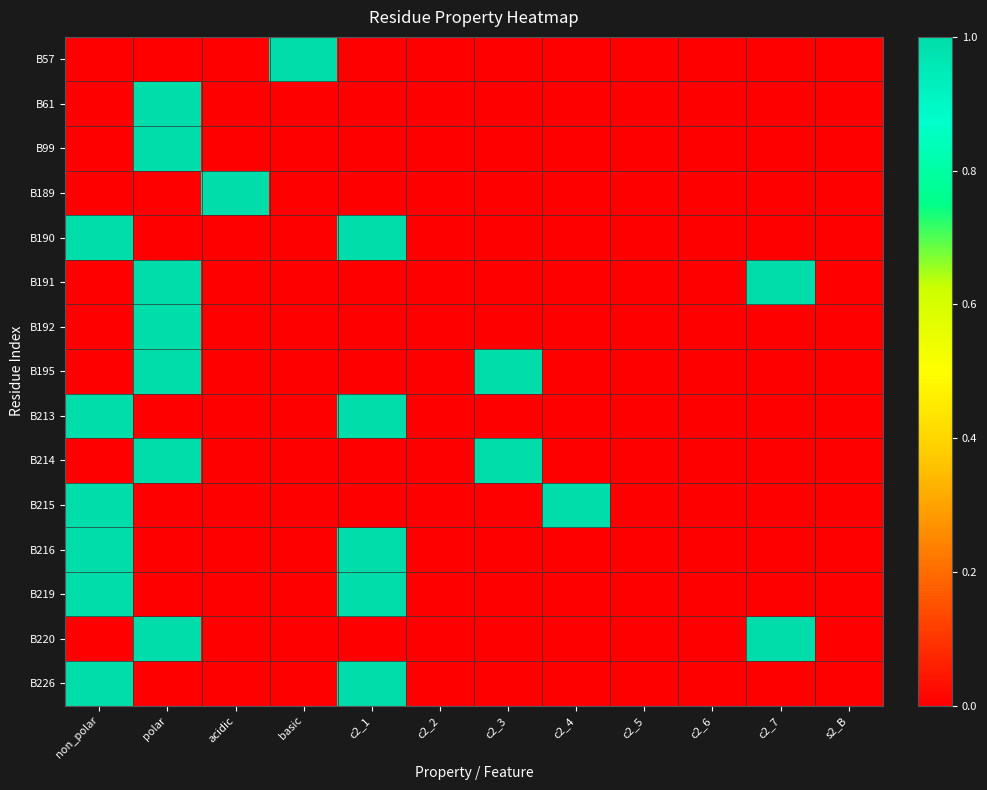

Reading left to right, extract all data points from this chart.

B57: non_polar=0	polar=0	acidic=0	basic=1	c2_1=0	c2_2=0	c2_3=0	c2_4=0	c2_5=0	c2_6=0	c2_7=0	s2_B=0
B61: non_polar=0	polar=1	acidic=0	basic=0	c2_1=0	c2_2=0	c2_3=0	c2_4=0	c2_5=0	c2_6=0	c2_7=0	s2_B=0
B99: non_polar=0	polar=1	acidic=0	basic=0	c2_1=0	c2_2=0	c2_3=0	c2_4=0	c2_5=0	c2_6=0	c2_7=0	s2_B=0
B189: non_polar=0	polar=0	acidic=1	basic=0	c2_1=0	c2_2=0	c2_3=0	c2_4=0	c2_5=0	c2_6=0	c2_7=0	s2_B=0
B190: non_polar=1	polar=0	acidic=0	basic=0	c2_1=1	c2_2=0	c2_3=0	c2_4=0	c2_5=0	c2_6=0	c2_7=0	s2_B=0
B191: non_polar=0	polar=1	acidic=0	basic=0	c2_1=0	c2_2=0	c2_3=0	c2_4=0	c2_5=0	c2_6=0	c2_7=1	s2_B=0
B192: non_polar=0	polar=1	acidic=0	basic=0	c2_1=0	c2_2=0	c2_3=0	c2_4=0	c2_5=0	c2_6=0	c2_7=0	s2_B=0
B195: non_polar=0	polar=1	acidic=0	basic=0	c2_1=0	c2_2=0	c2_3=1	c2_4=0	c2_5=0	c2_6=0	c2_7=0	s2_B=0
B213: non_polar=1	polar=0	acidic=0	basic=0	c2_1=1	c2_2=0	c2_3=0	c2_4=0	c2_5=0	c2_6=0	c2_7=0	s2_B=0
B214: non_polar=0	polar=1	acidic=0	basic=0	c2_1=0	c2_2=0	c2_3=1	c2_4=0	c2_5=0	c2_6=0	c2_7=0	s2_B=0
B215: non_polar=1	polar=0	acidic=0	basic=0	c2_1=0	c2_2=0	c2_3=0	c2_4=1	c2_5=0	c2_6=0	c2_7=0	s2_B=0
B216: non_polar=1	polar=0	acidic=0	basic=0	c2_1=1	c2_2=0	c2_3=0	c2_4=0	c2_5=0	c2_6=0	c2_7=0	s2_B=0
B219: non_polar=1	polar=0	acidic=0	basic=0	c2_1=1	c2_2=0	c2_3=0	c2_4=0	c2_5=0	c2_6=0	c2_7=0	s2_B=0
B220: non_polar=0	polar=1	acidic=0	basic=0	c2_1=0	c2_2=0	c2_3=0	c2_4=0	c2_5=0	c2_6=0	c2_7=1	s2_B=0
B226: non_polar=1	polar=0	acidic=0	basic=0	c2_1=1	c2_2=0	c2_3=0	c2_4=0	c2_5=0	c2_6=0	c2_7=0	s2_B=0